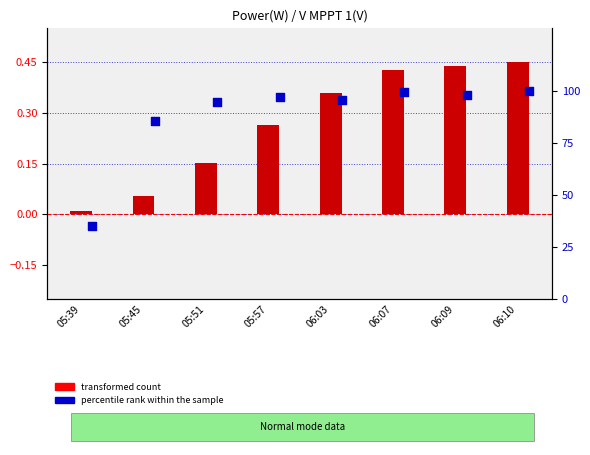

At which category is the sum across all series the highest?

06:10